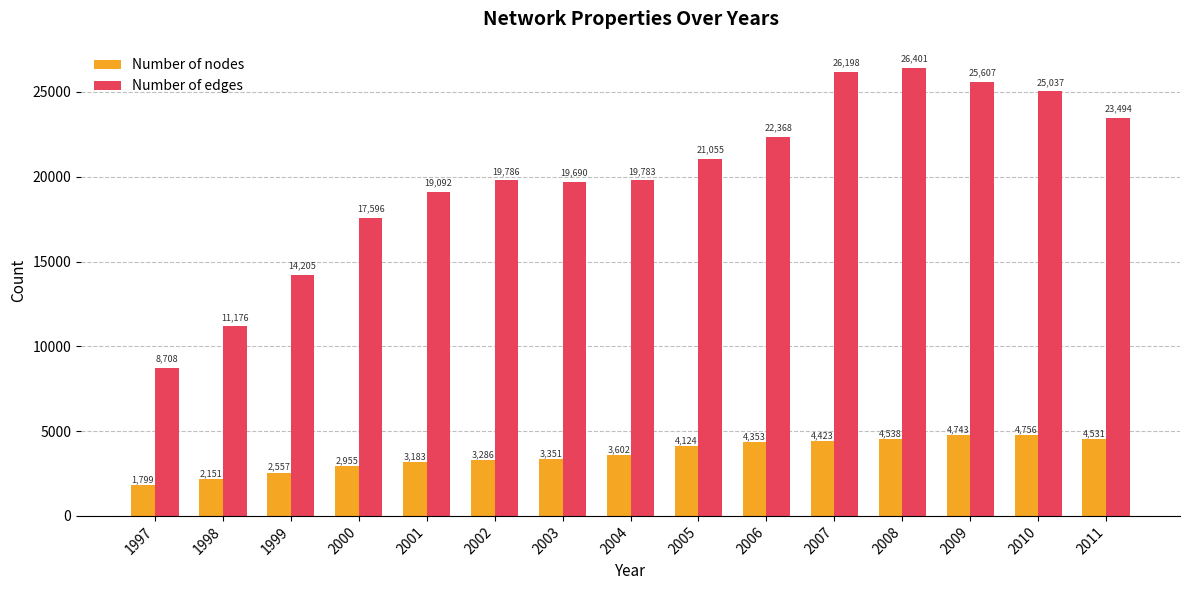

Which category has the lowest value in the Number of nodes series?

1997